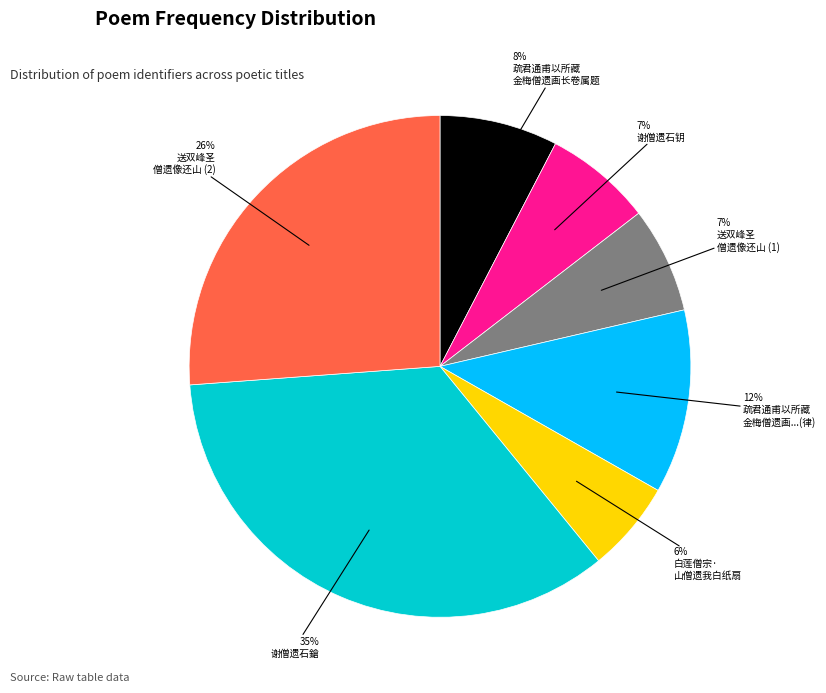

Is there a majority slice in this chart?

No